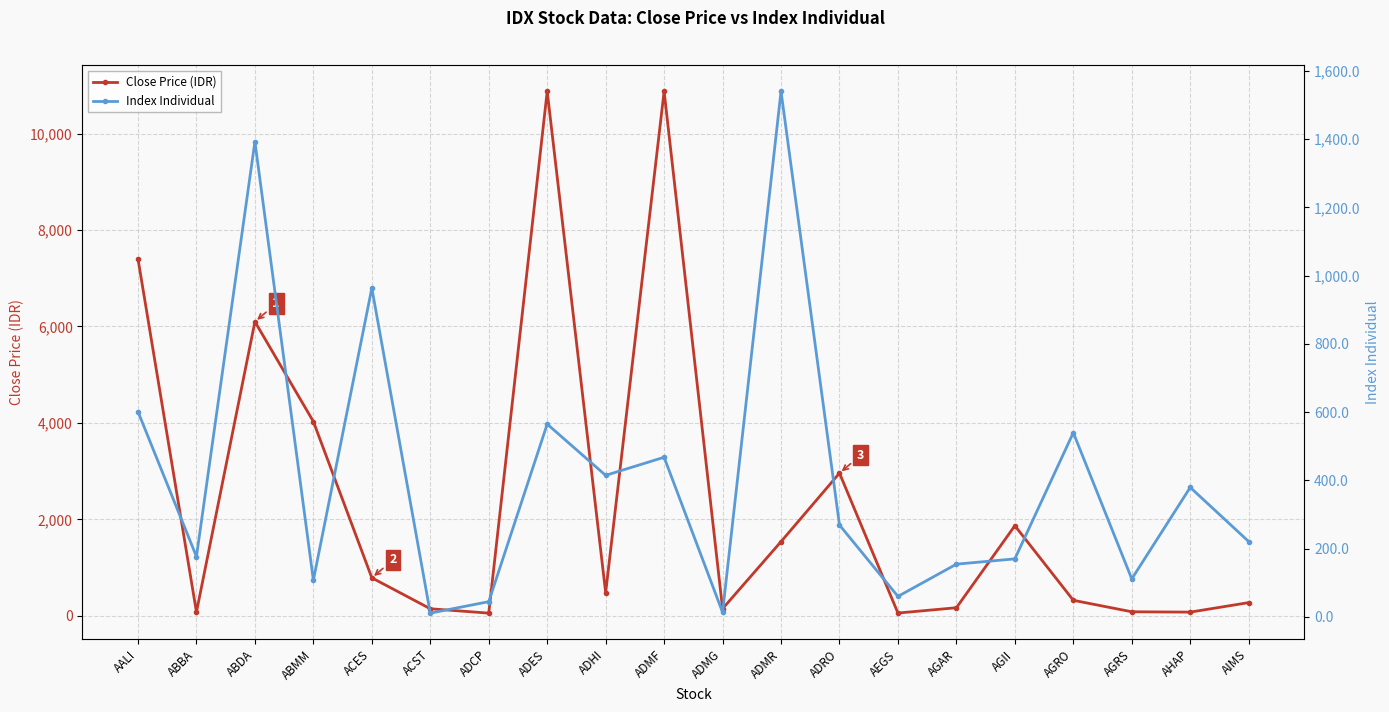

Between ADRO and ABDA, which is larger?

ABDA